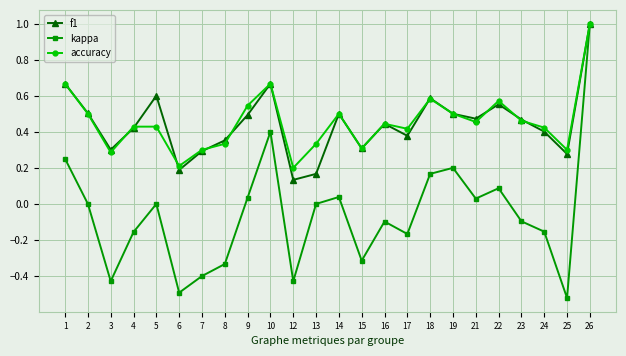

Between 7 and 23, which series saw the biggest shift?

kappa